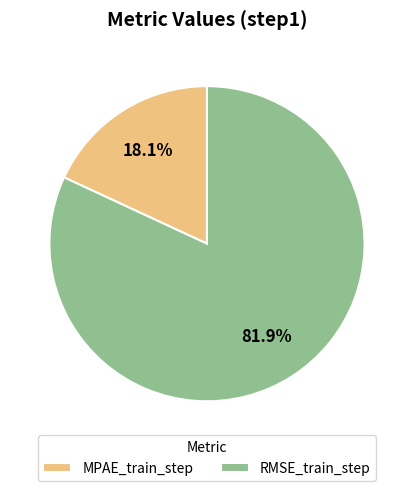

How much of the chart is everything except MPAE_train_step?

81.9%